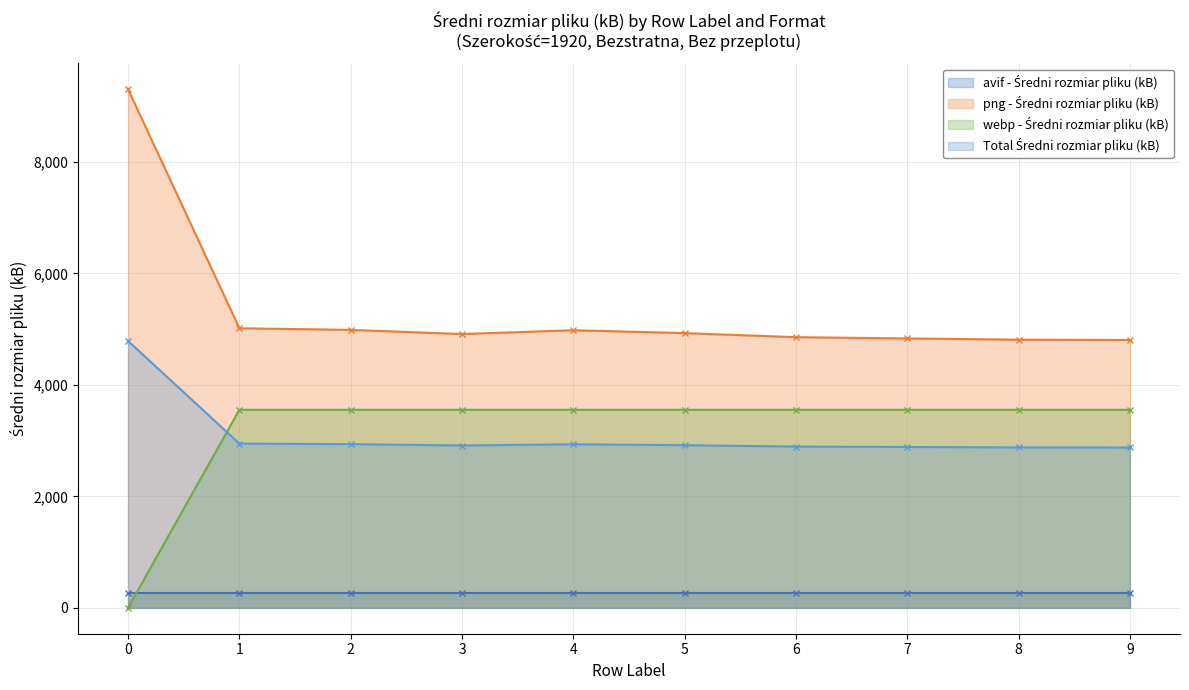

The value of png - Średni rozmiar pliku (kB) at 9 is 4805.9. True or false?

True